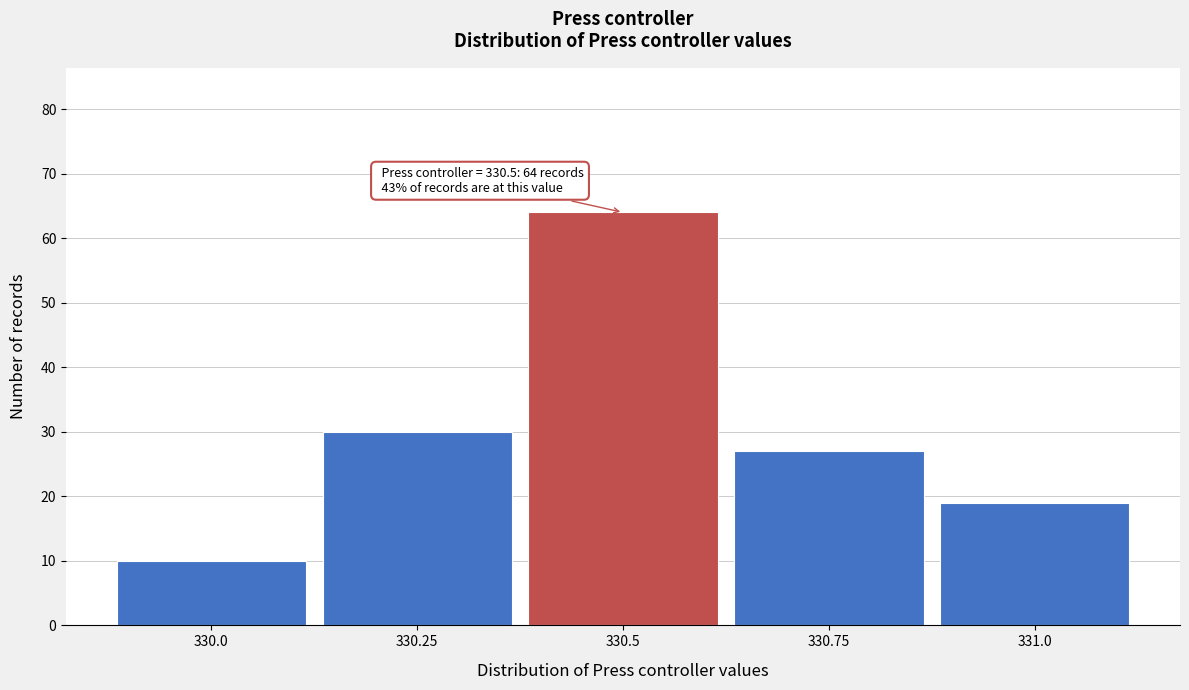

Reading left to right, list all the values displayed in this chart.

10	30	64	27	19